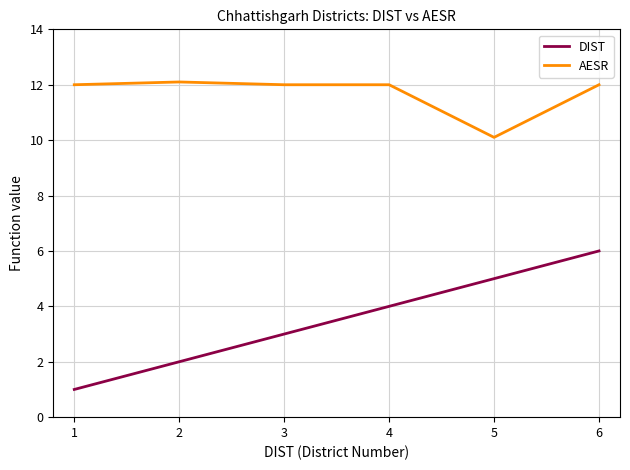

What is the spread (max minus min) of values at 2?

10.1